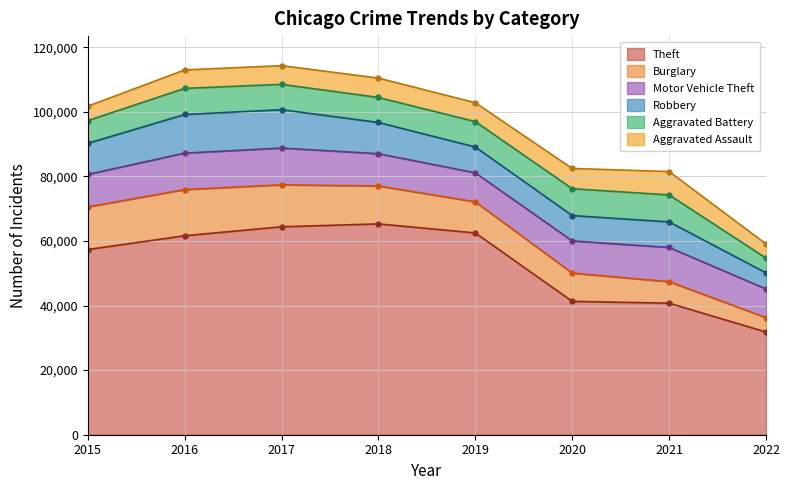

Rank the categories by Aggravated Assault value from lowest to highest.

2022, 2015, 2016, 2017, 2019, 2018, 2020, 2021